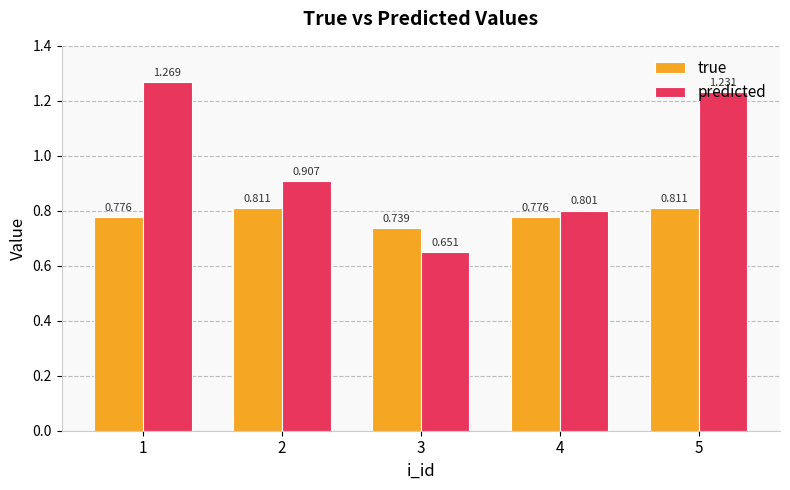

Which series has the widest spread of values?

predicted